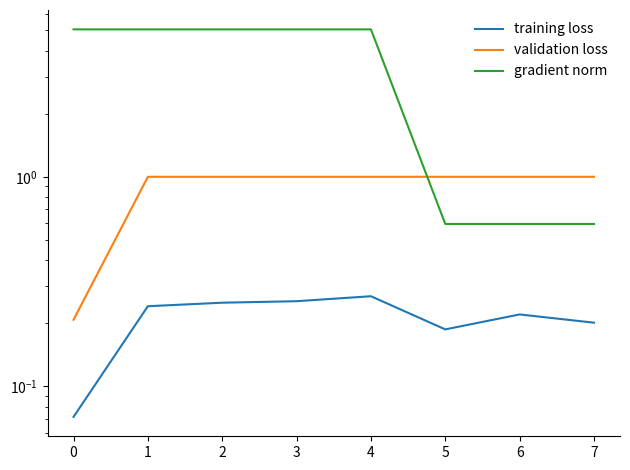

What is the sum of all gradient norm values?

27.1